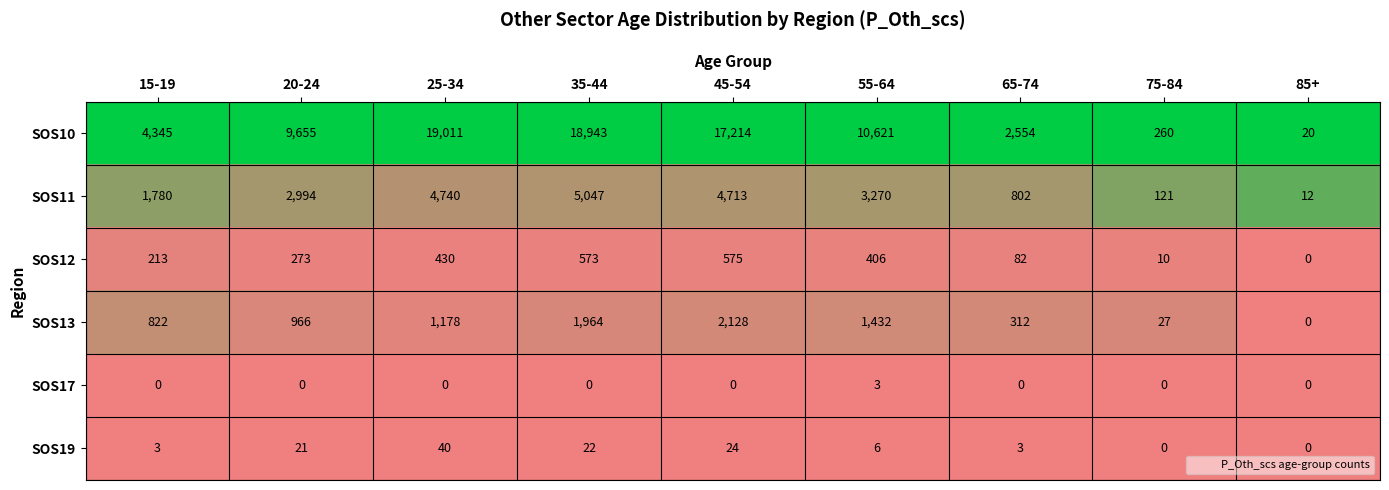

Is it true that SOS13 equals 1794 at 25-34?

False